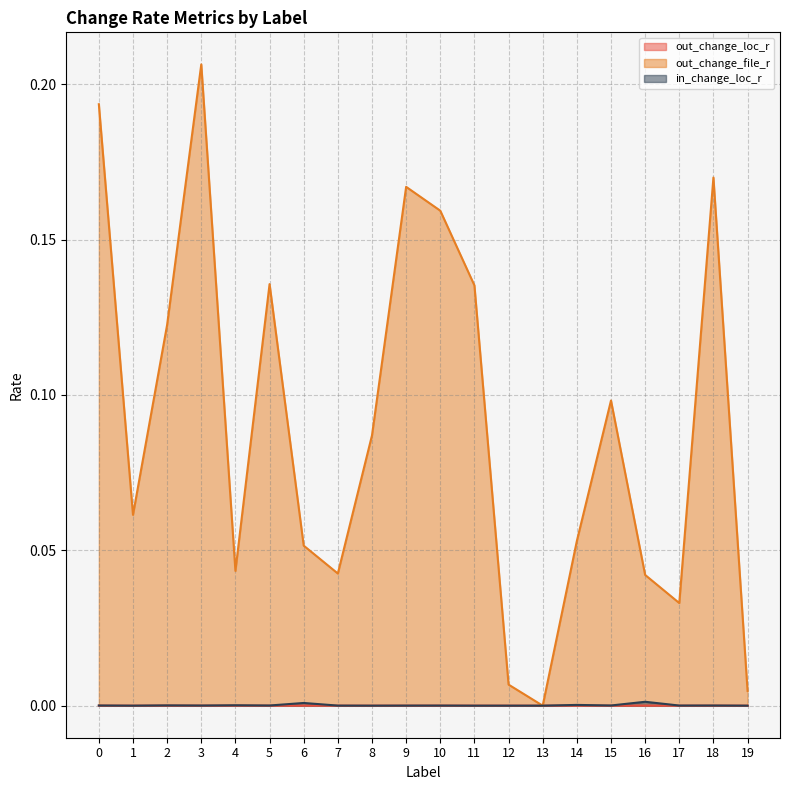

How many series are shown in this chart?

3